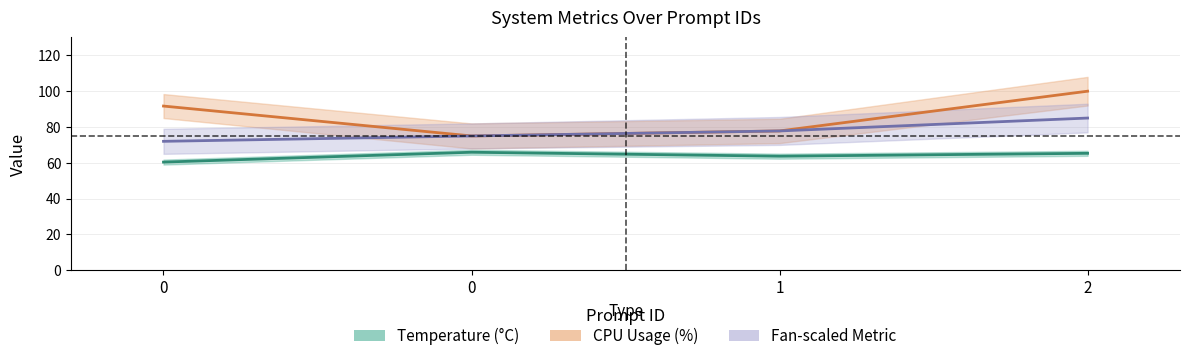

True or false: Fan-scaled Metric and CPU Usage (%) intersect in this chart.

False